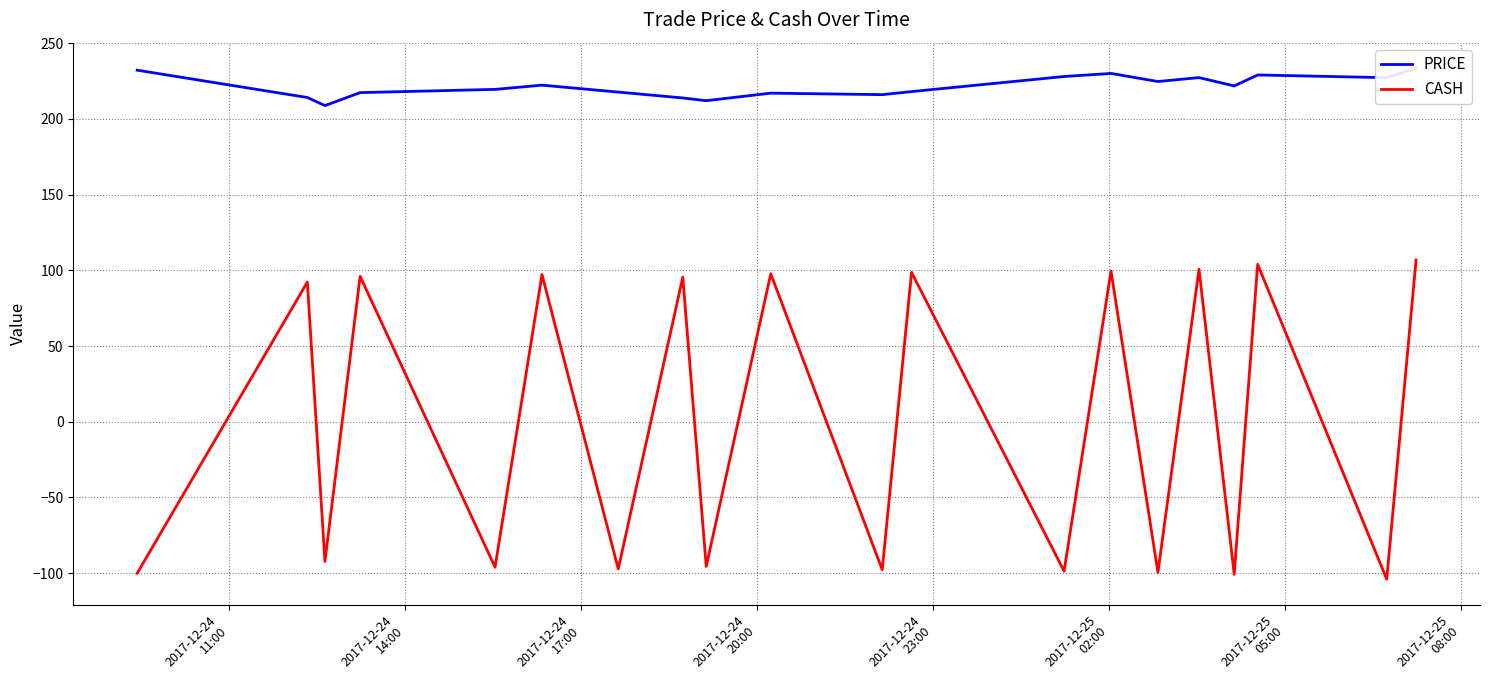

How many series are shown in this chart?

2